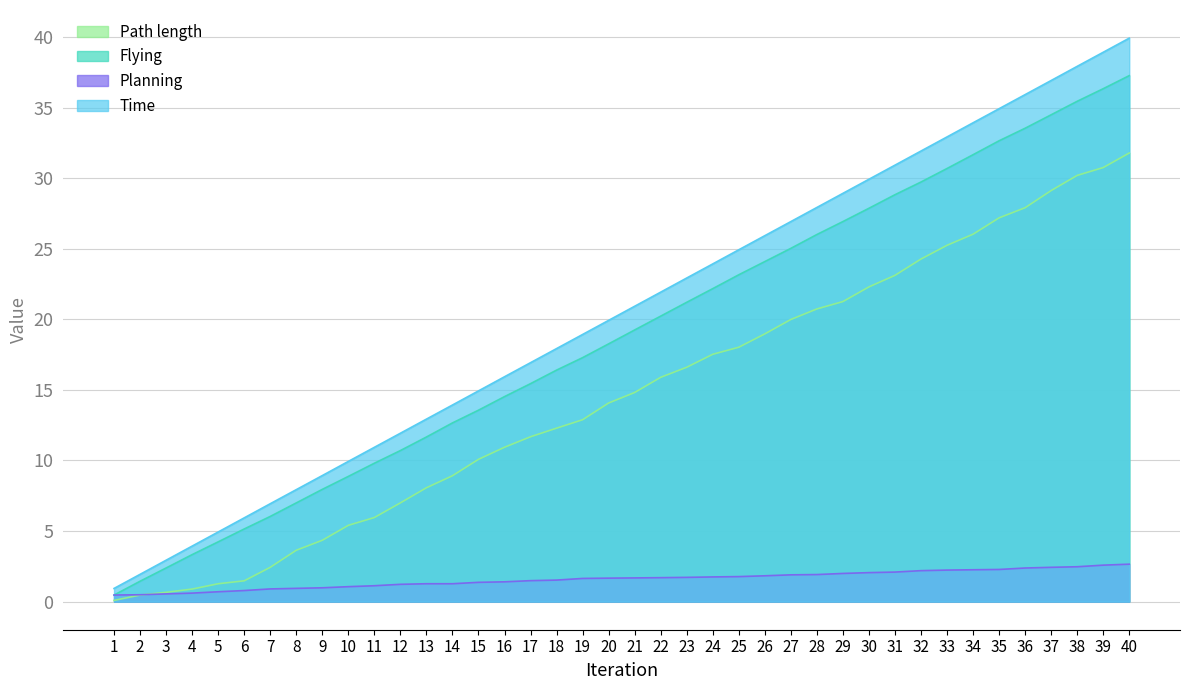

Reading left to right, what are all the values shown in this chart?

Flying: 0.5	1.4	2.4	3.3	4.2	5.1	6.0	7.0	7.9	8.9	9.8	10.7	11.7	12.7	13.6	14.5	15.4	16.4	17.3	18.3	19.2	20.2	21.2	22.2	23.2	24.1	25.0	26.0	26.9	27.9	28.8	29.7	30.7	31.7	32.7	33.5	34.5	35.5	36.3	37.3
Planning: 0.5	0.5	0.5	0.6	0.7	0.8	0.9	0.9	1.0	1.1	1.1	1.2	1.3	1.3	1.4	1.4	1.5	1.5	1.6	1.7	1.7	1.7	1.7	1.7	1.8	1.8	1.9	1.9	2.0	2.0	2.1	2.2	2.2	2.3	2.3	2.4	2.4	2.5	2.6	2.6
Time: 0.9	1.9	2.9	3.9	4.9	5.9	6.9	7.9	8.9	9.9	10.9	11.9	12.9	13.9	14.9	15.9	16.9	17.9	18.9	19.9	20.9	21.9	22.9	23.9	24.9	25.9	26.9	27.9	28.9	29.9	30.9	31.9	32.9	33.9	34.9	35.9	36.9	37.9	38.9	39.9
Path length: 0.1	0.5	0.7	0.9	1.3	1.5	2.4	3.6	4.3	5.4	6.0	7.0	8.1	8.9	10.1	10.9	11.7	12.3	12.9	14.1	14.8	15.9	16.6	17.5	18.0	19.0	20.0	20.7	21.3	22.3	23.1	24.3	25.2	26.0	27.2	27.9	29.1	30.2	30.8	31.8